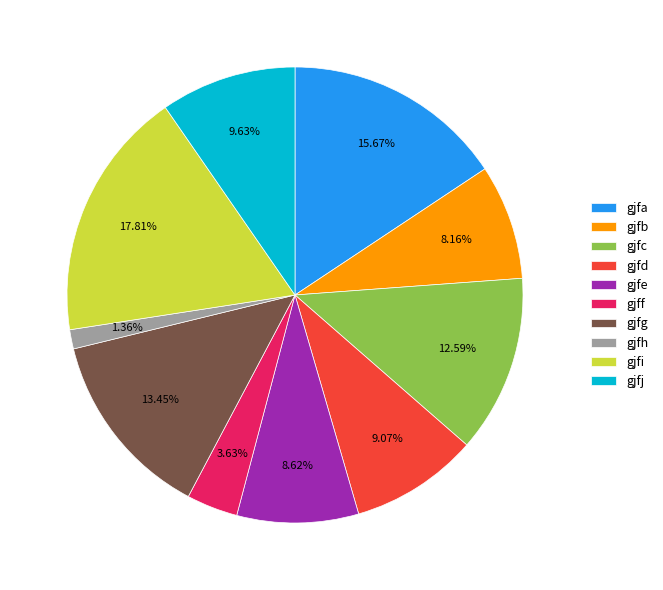

Is there any slice that represents more than half of the pie?

No